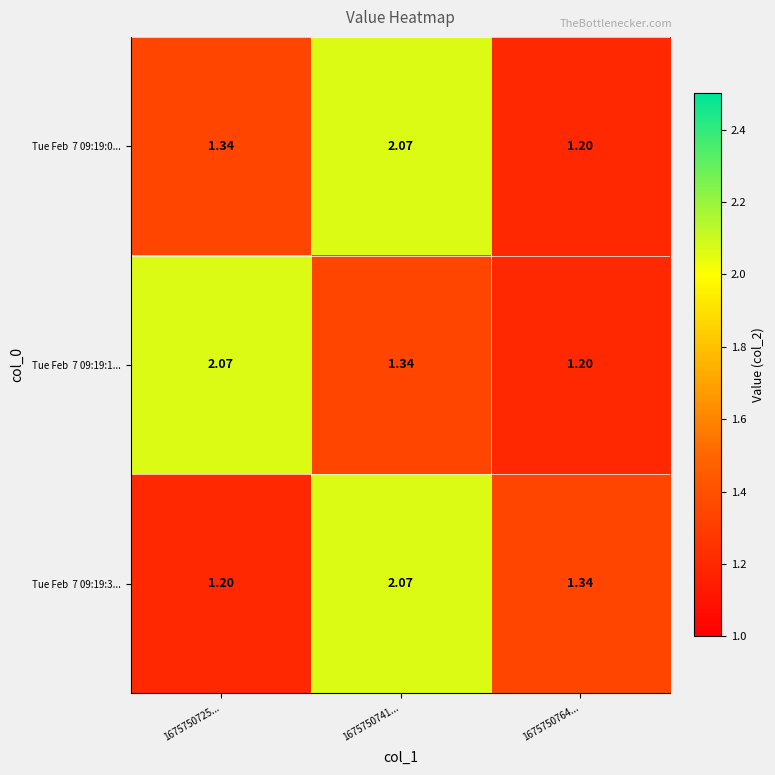

How many categories are shown in the chart?

3